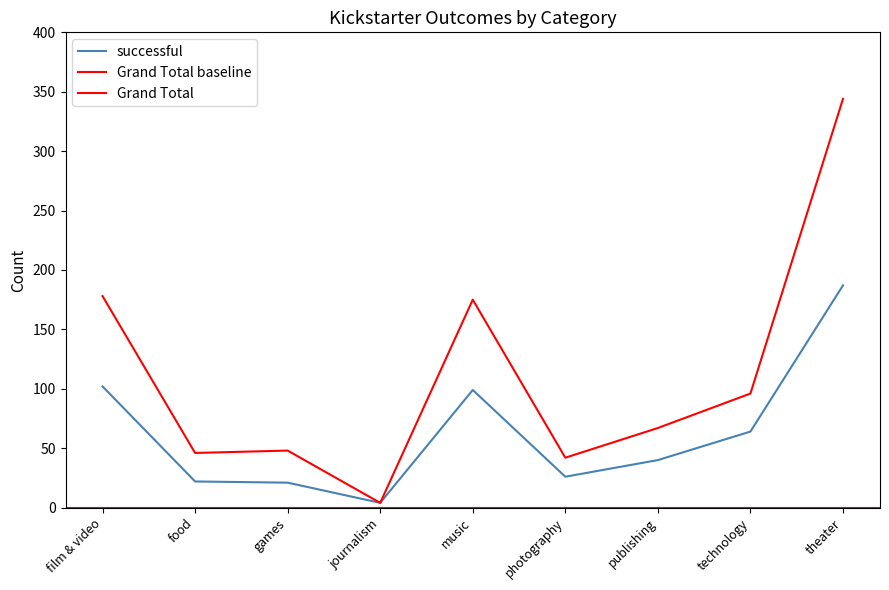

Which has a higher value, technology or film & video?

film & video